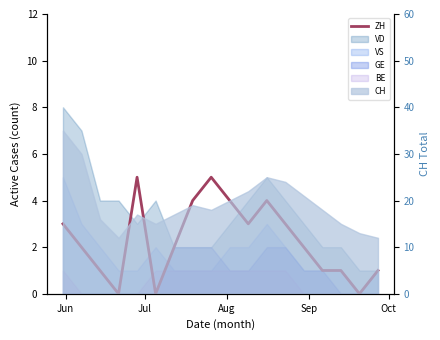

How many points are lower than both their immediate neighbors (excluding endpoints)?

4